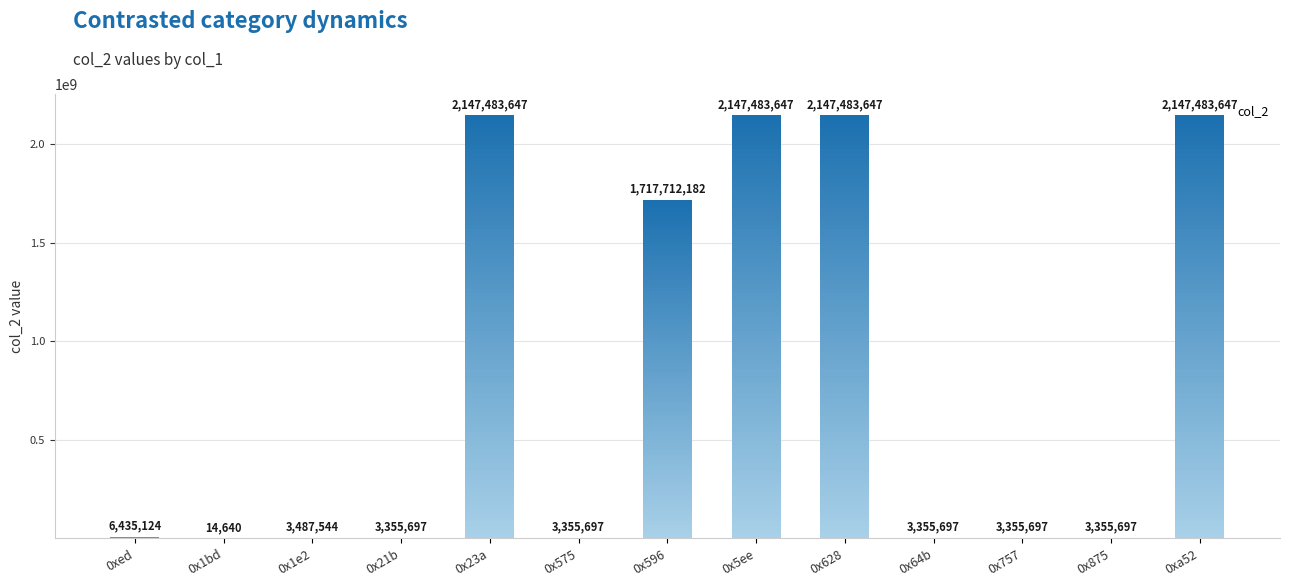

How many bars are there in total?

13